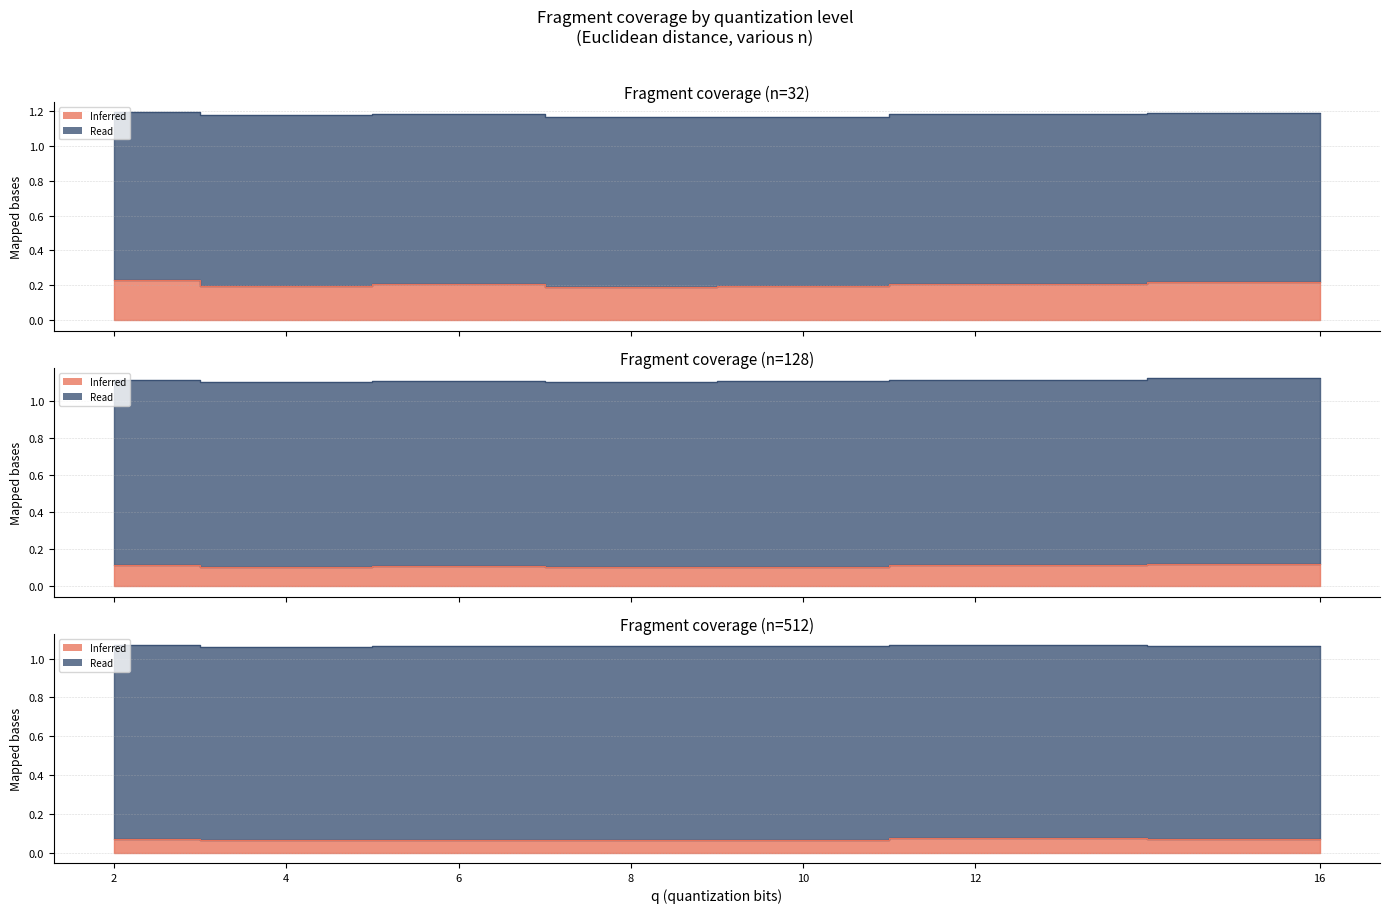

In Inferred (32), how many points are lower than both neighbors (excluding endpoints)?

2